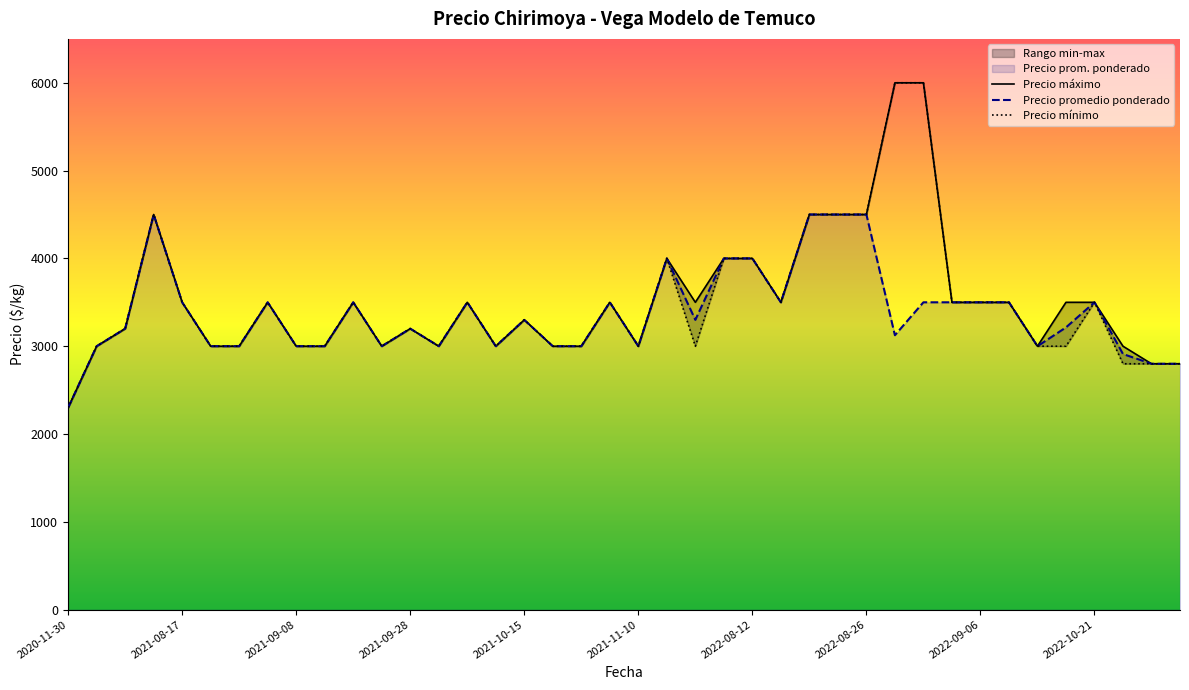

Is the value of Precio mínimo at 31 greater than the value of Precio promedio ponderado at 38?

Yes